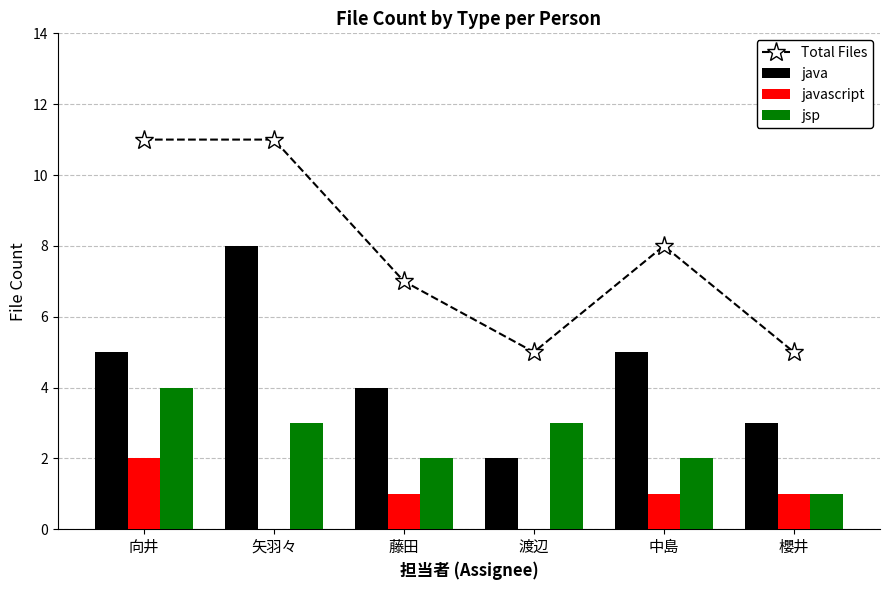

Reading left to right, list all the values displayed in this chart.

Total Files: 11	11	7	5	8	5
java: 5	8	4	2	5	3
javascript: 2	0	1	0	1	1
jsp: 4	3	2	3	2	1